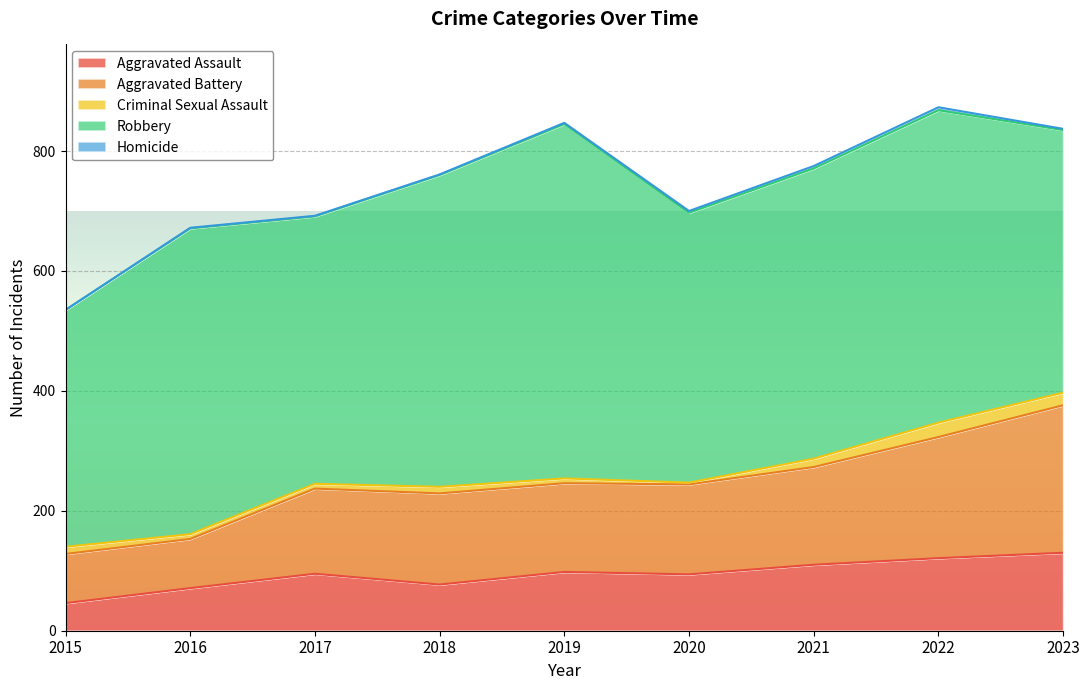

What is the highest value of the Homicide series?

5